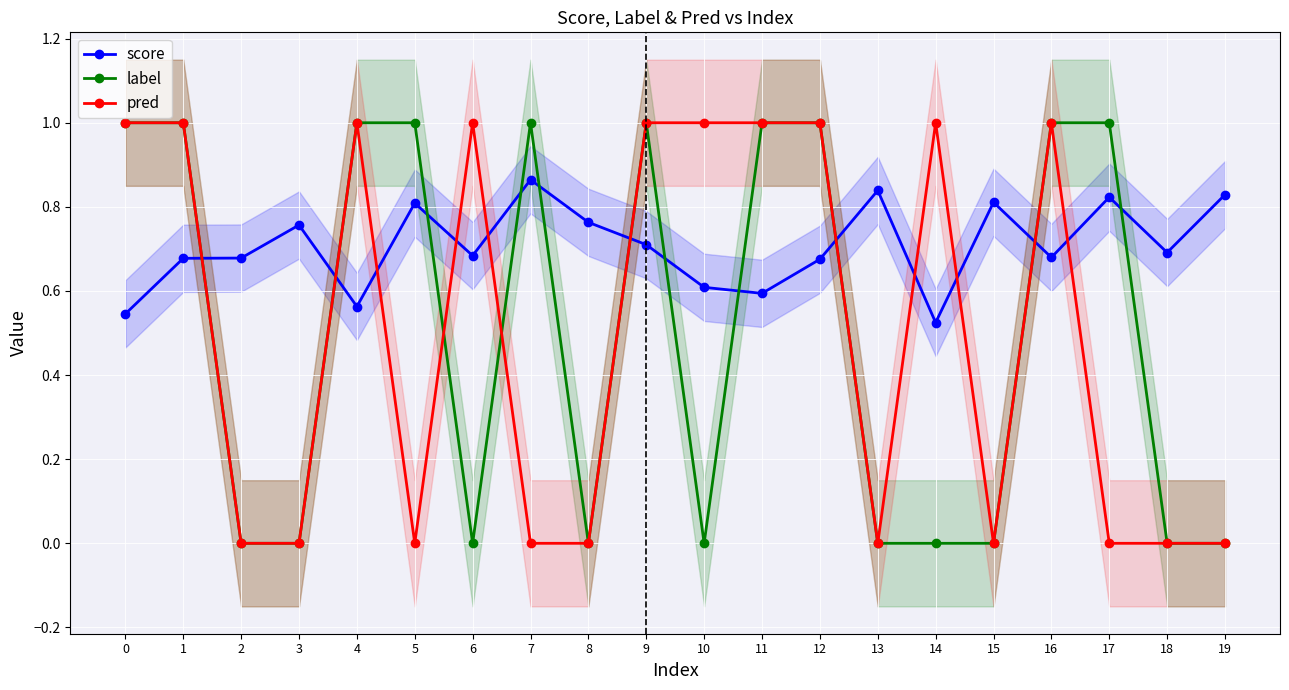

Read the score value at 13.

0.8